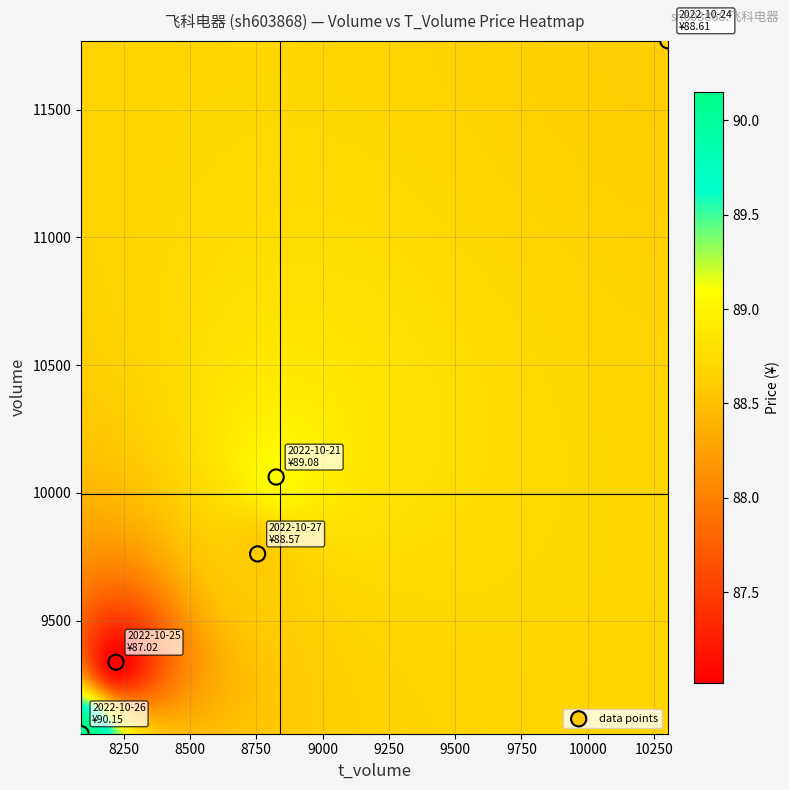

What Y value in the scatter plot is closest to 10413?

10062